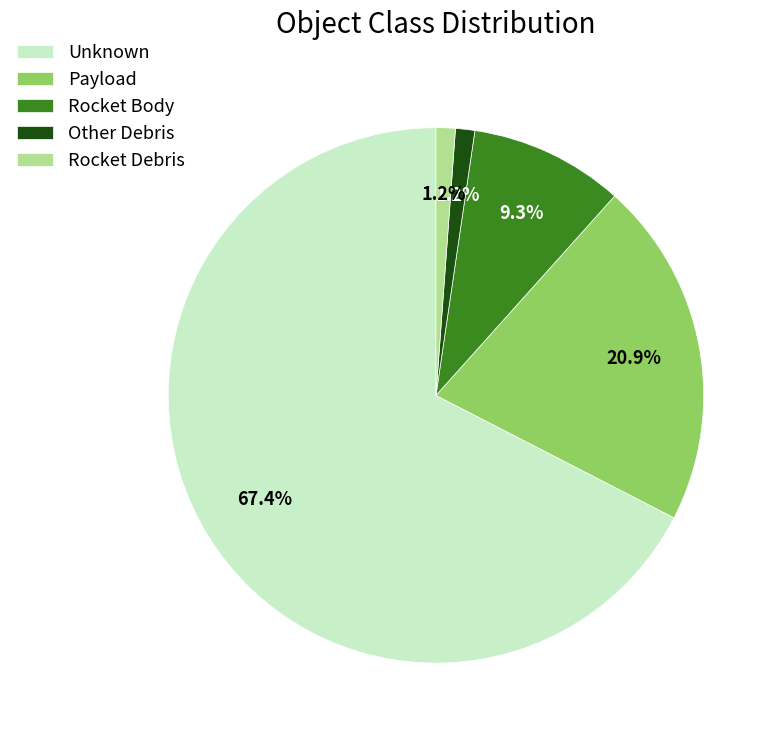

What is the majority slice?

Unknown